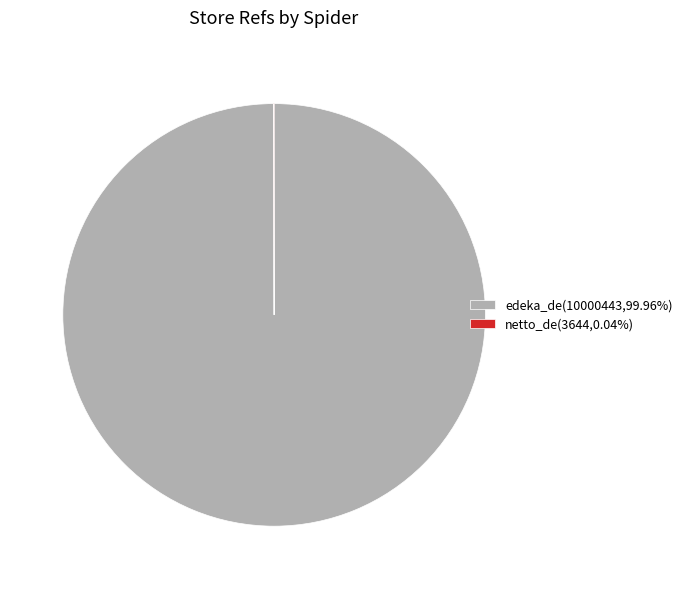

Does any single category account for the majority?

Yes